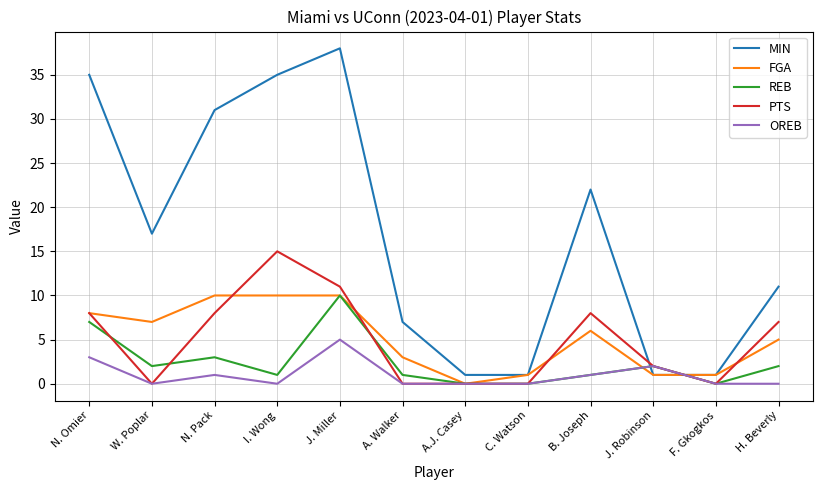

Is it true that REB equals 7 at J. Miller?

False